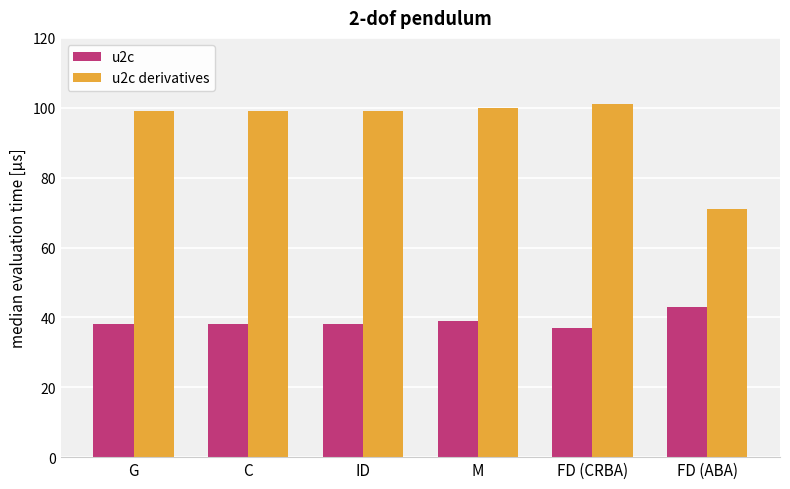

How many distinct data groups are displayed?

2